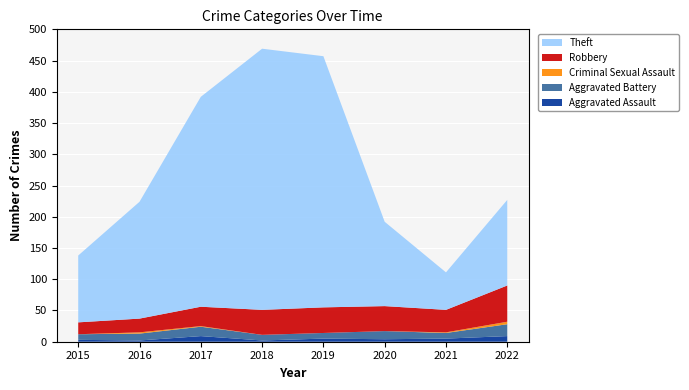

Reading left to right, extract all data points from this chart.

Aggravated Assault: 2015=3	2016=2	2017=9	2018=2	2019=5	2020=4	2021=5	2022=9
Aggravated Battery: 2015=9	2016=11	2017=15	2018=9	2019=9	2020=13	2021=9	2022=19
Criminal Sexual Assault: 2015=0	2016=2	2017=1	2018=0	2019=0	2020=0	2021=1	2022=4
Robbery: 2015=19	2016=22	2017=31	2018=40	2019=41	2020=40	2021=36	2022=58
Theft: 2015=107	2016=187	2017=336	2018=418	2019=402	2020=135	2021=60	2022=137